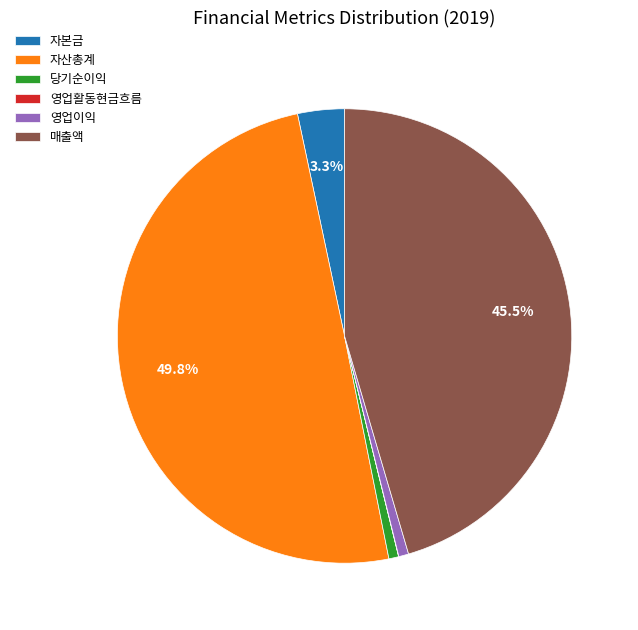

Do 당기순이익 and 영업이익 together represent more than half of the pie?

No